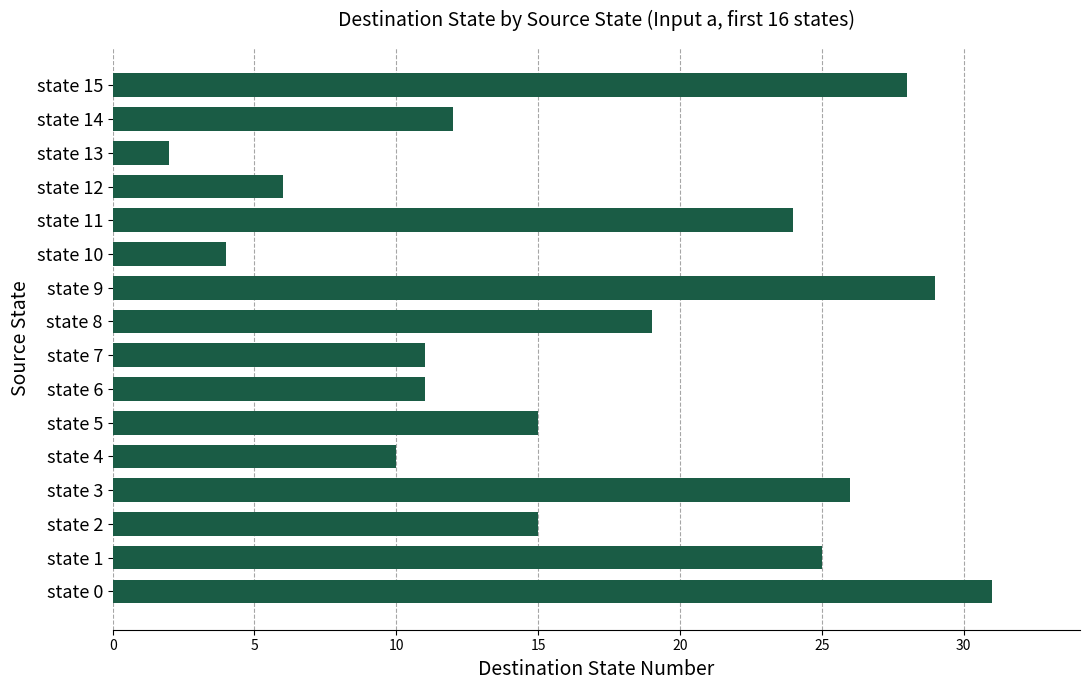

Reading bottom to top, what are all the values shown in this chart?

state 0=31	state 1=25	state 2=15	state 3=26	state 4=10	state 5=15	state 6=11	state 7=11	state 8=19	state 9=29	state 10=4	state 11=24	state 12=6	state 13=2	state 14=12	state 15=28